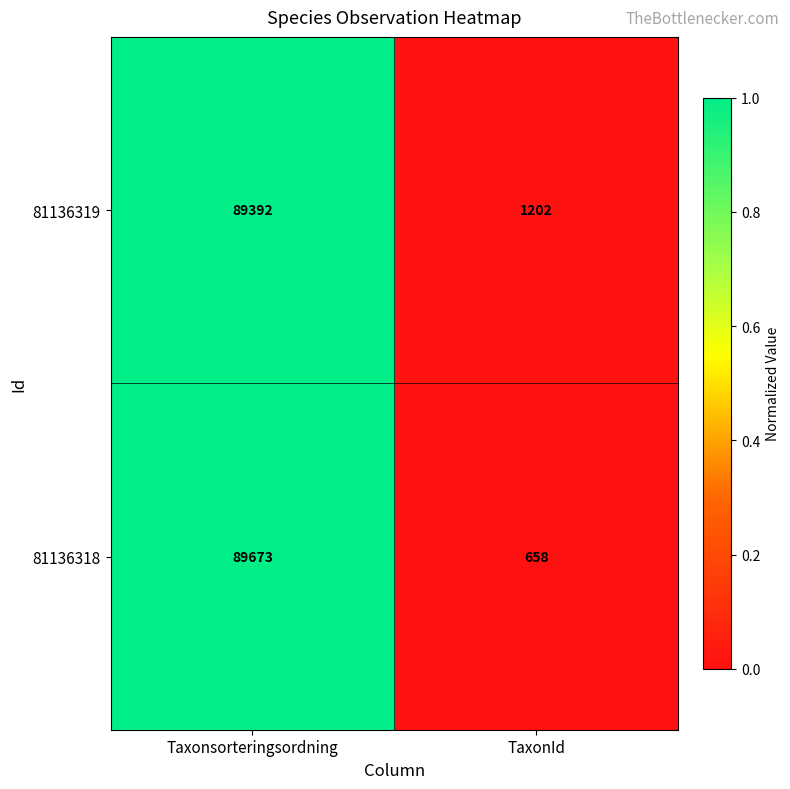

Which series changed the most between Taxonsorteringsordning and TaxonId?

81136318